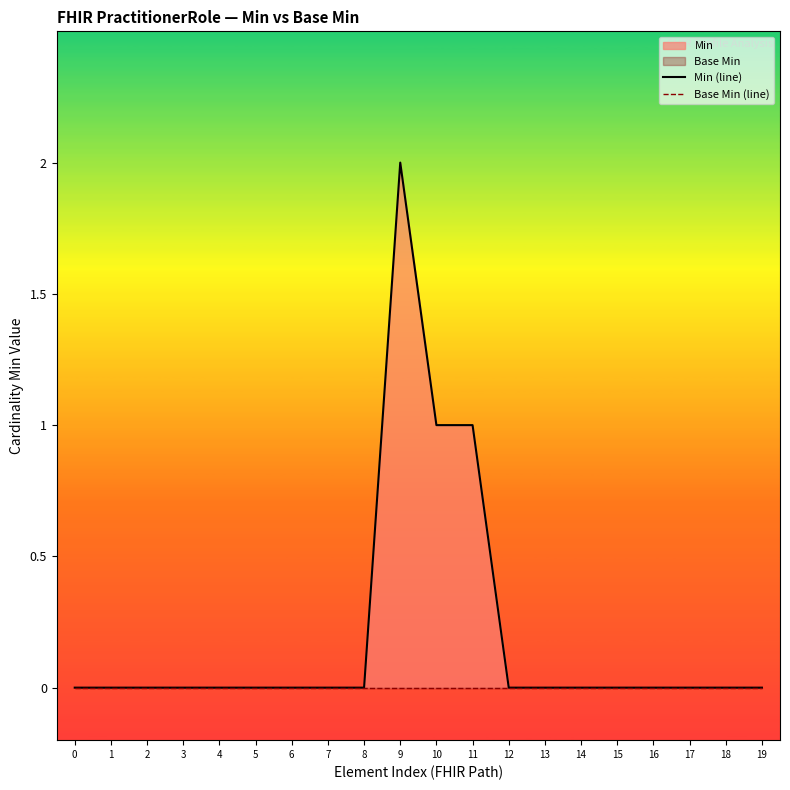

Reading left to right, extract all data points from this chart.

Min (line): 0	0	0	0	0	0	0	0	0	2	1	1	0	0	0	0	0	0	0	0
Base Min (line): 0	0	0	0	0	0	0	0	0	0	0	0	0	0	0	0	0	0	0	0